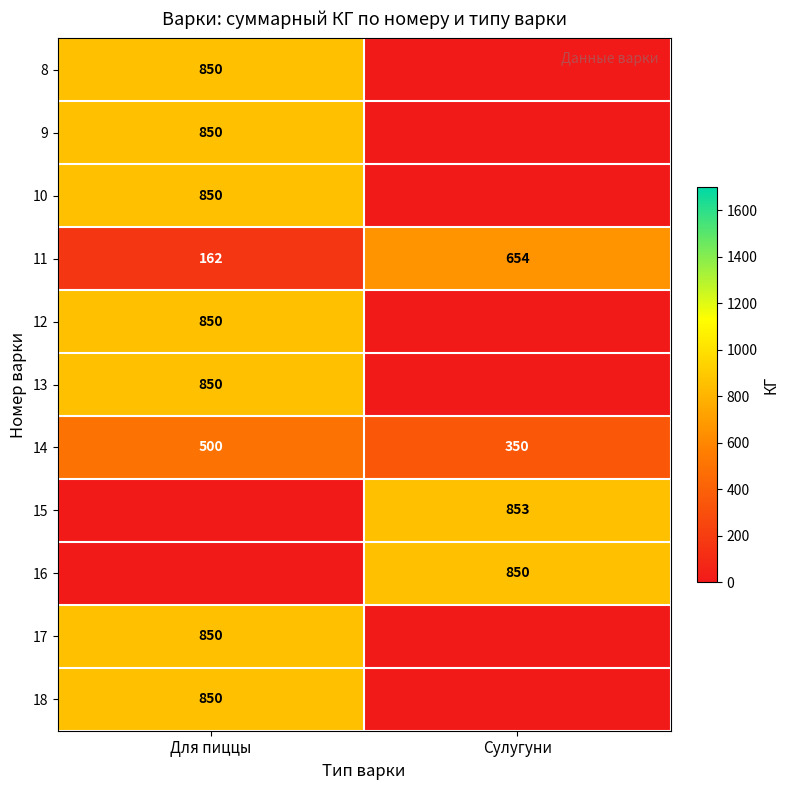

Is it true that 18 equals 850 at Для пиццы?

True